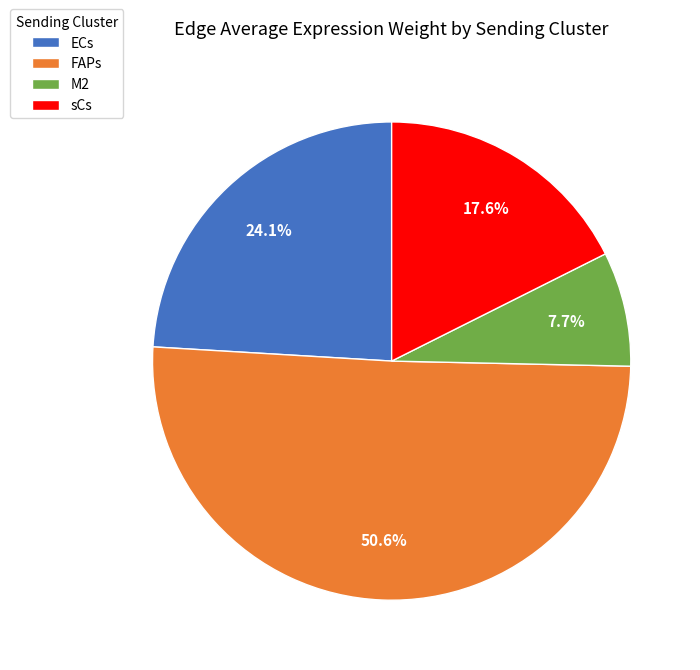

Combined, do ECs and sCs account for over 50%?

No